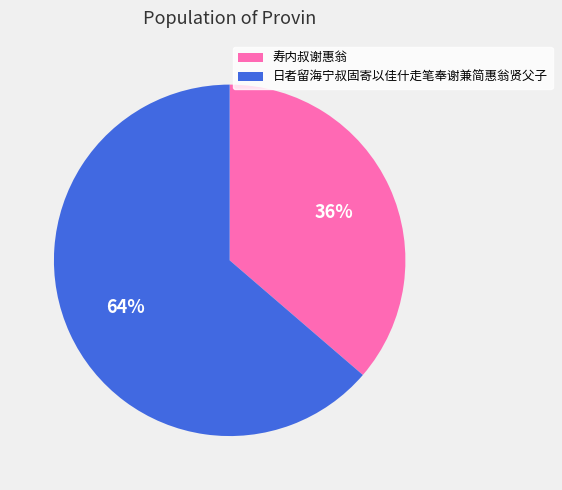

Is the sum of 日者留海宁叔固寄以佳什走笔奉谢兼简惠翁贤父子 and 寿内叔谢惠翁 greater than half?

Yes